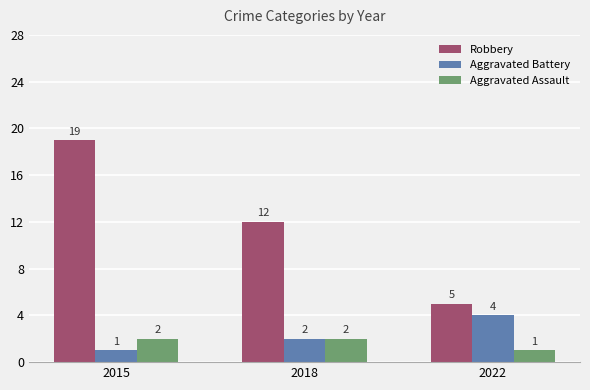

How many bars are there in each group?

3